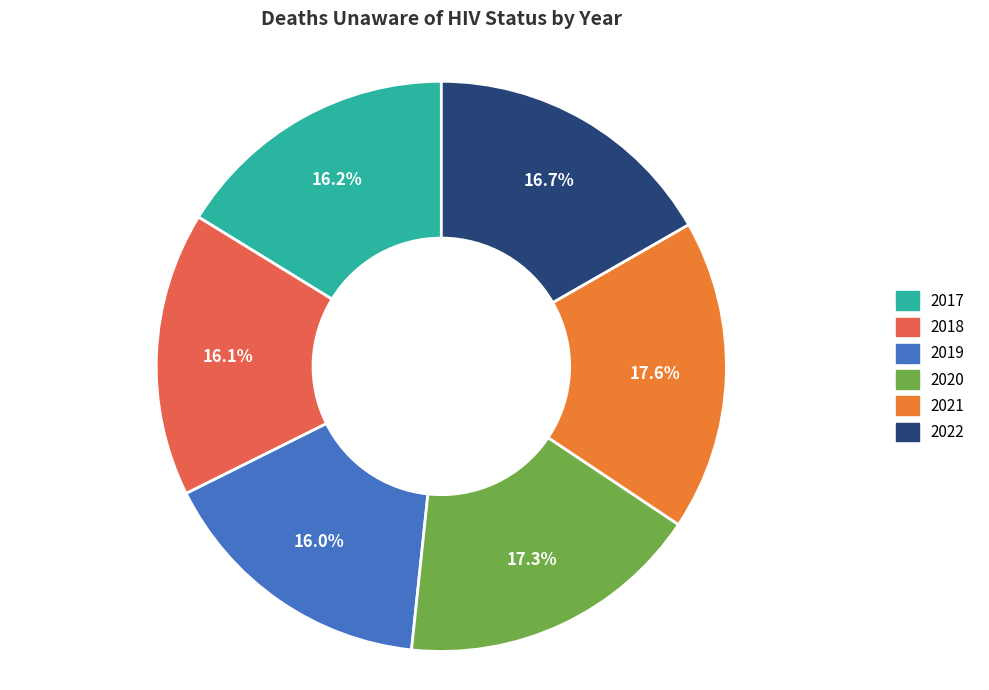

What percentage is the 2021 slice, to the nearest percent?

18%